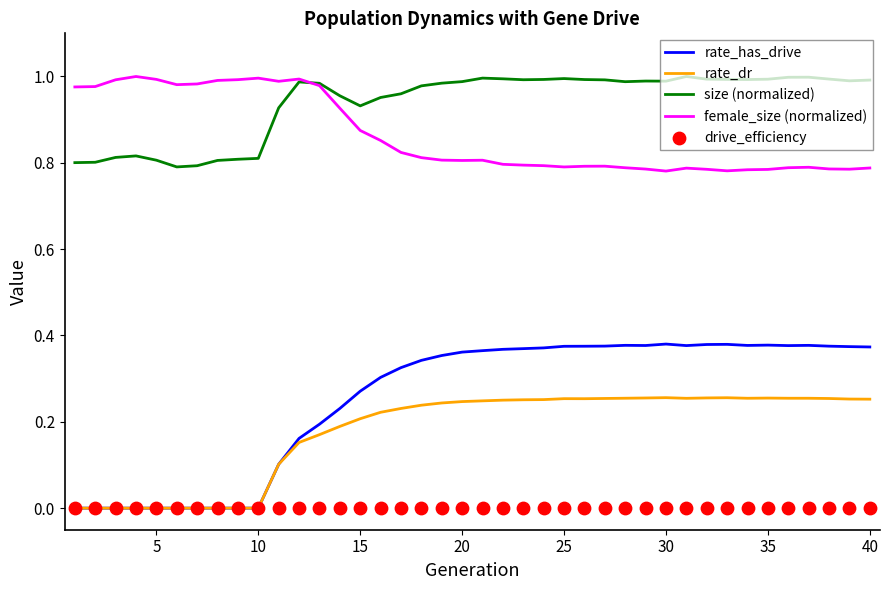

What are all the series names shown in the legend?

rate_has_drive, rate_dr, size (normalized), female_size (normalized), drive_efficiency